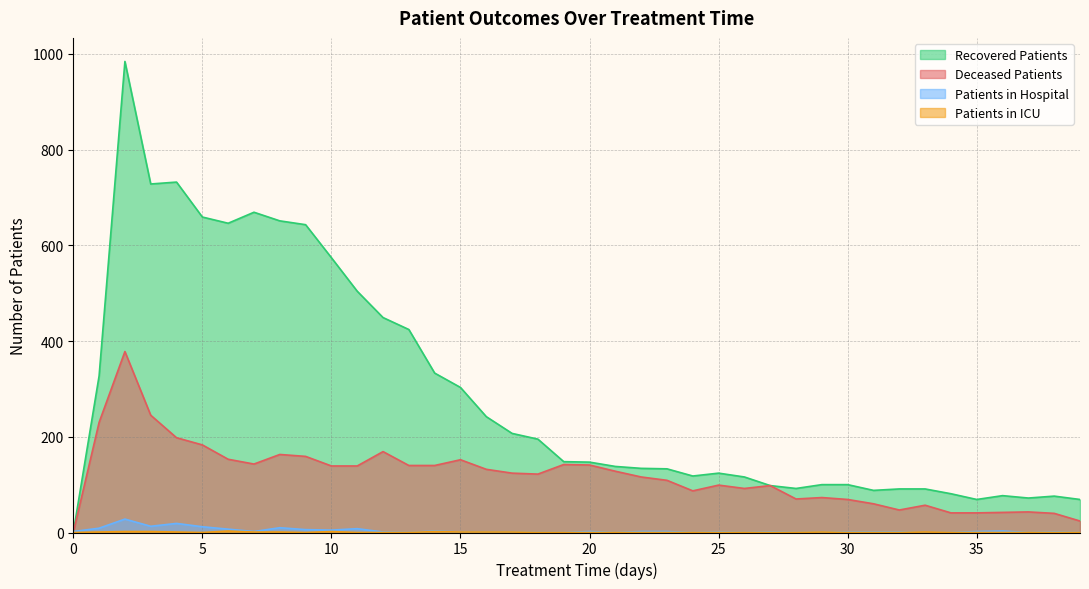

How many positive values does the deceased_patients series have?

39